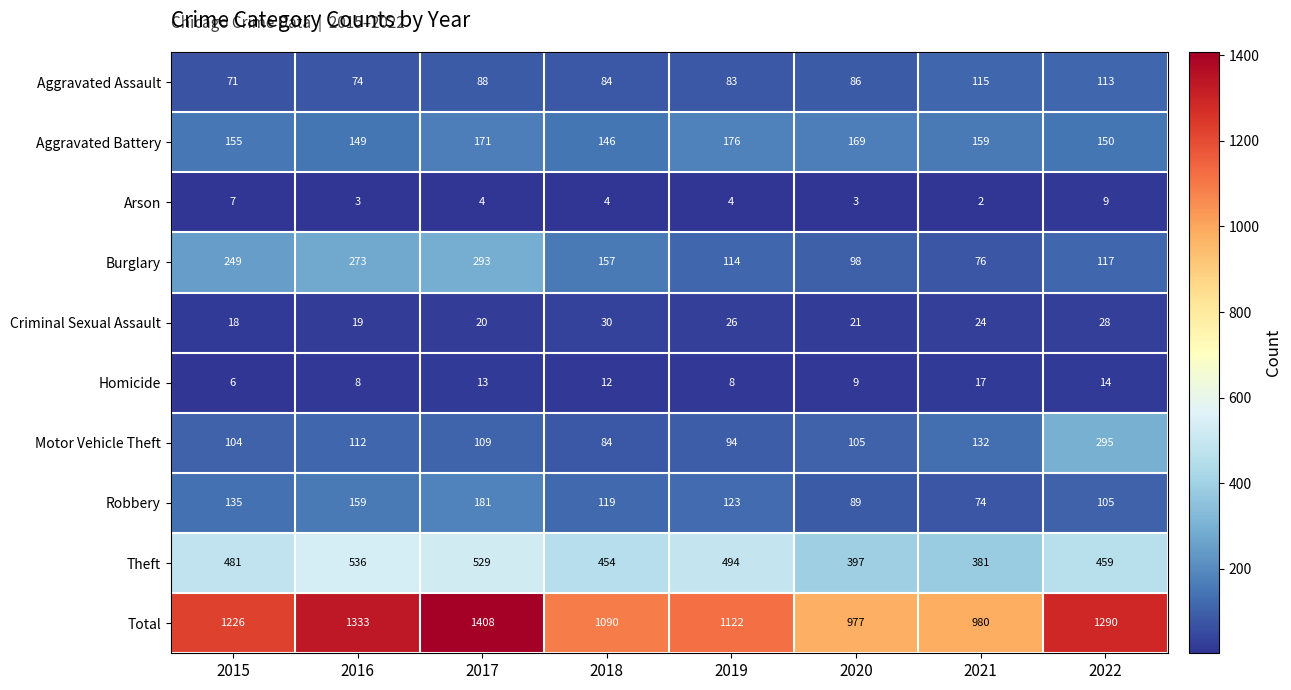

What is the maximum value for Motor Vehicle Theft?

295